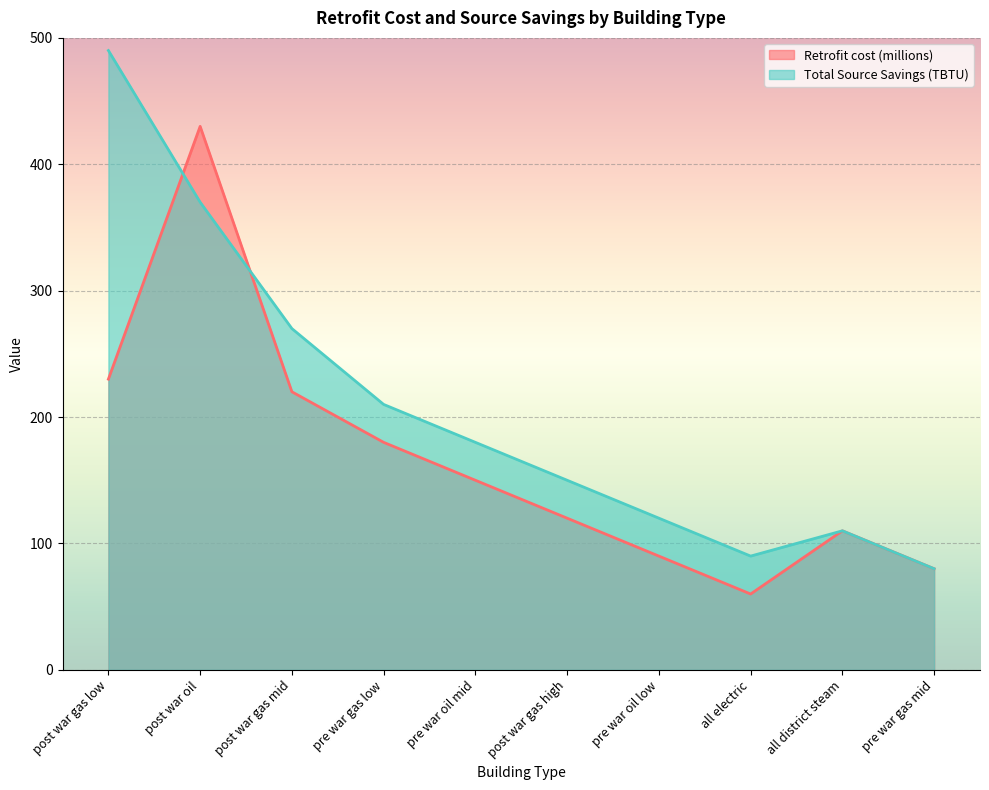

The value of Retrofit cost (millions) at pre war gas mid is 53.6. True or false?

False